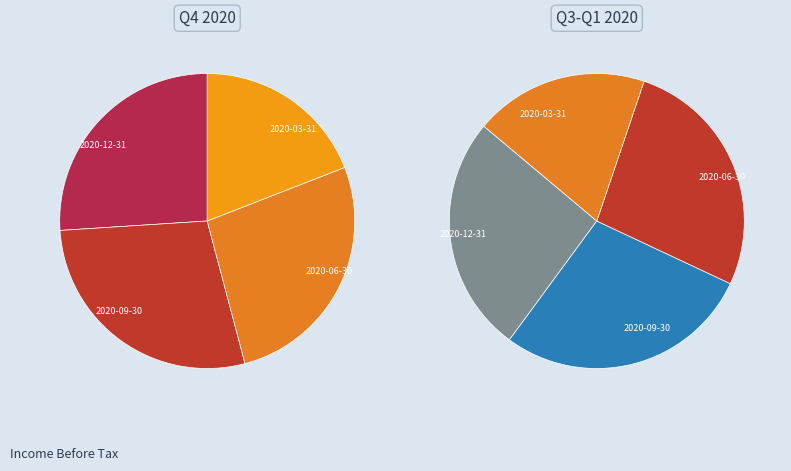

The 2020-09-30 slice represents 28% of the pie. True or false?

True